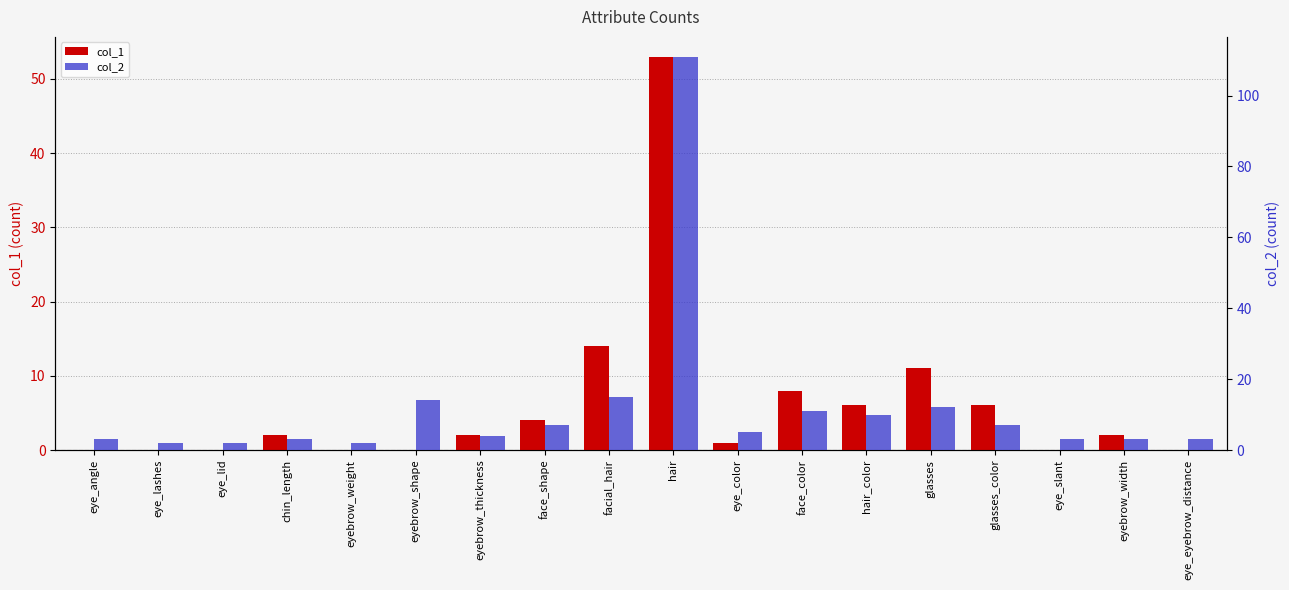

What is the difference between the col_1 values at face_color and eye_angle?

8